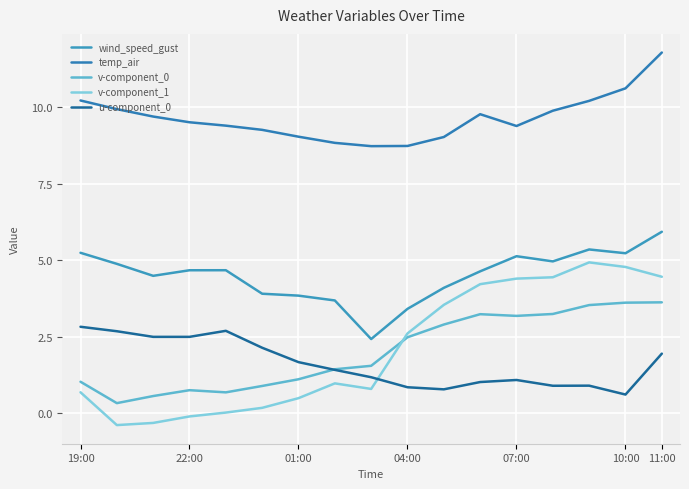

What is the average value of the wind_speed_gust series?

4.5